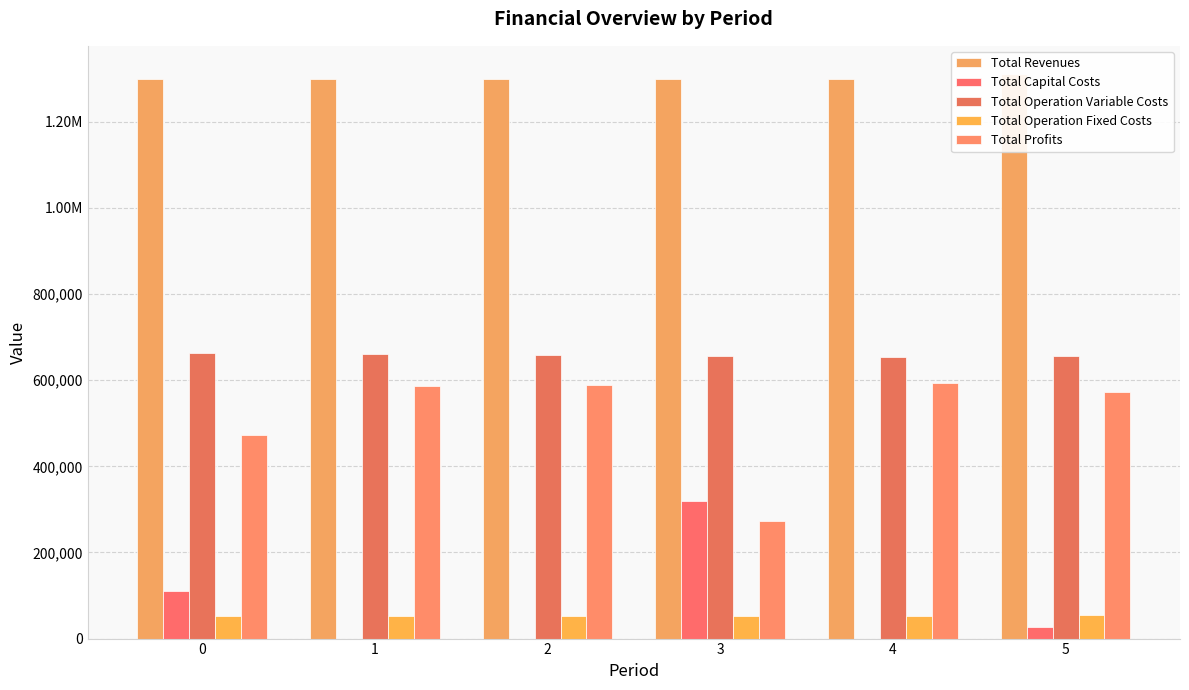

Reading left to right, extract all data points from this chart.

Total Revenues: 0=1300064.0	1=1300064.0	2=1300064.0	3=1300064.0	4=1300064.0	5=1310943.3
Total Capital Costs: 0=111424.0	1=0.0	2=0.0	3=320000.0	4=0.0	5=27200.0
Total Operation Variable Costs: 0=663189.0	1=660787.7	2=658383.1	3=655975.2	4=653564.1	5=656641.5
Total Operation Fixed Costs: 0=52170.1	1=52170.1	2=52170.1	3=52170.1	4=52170.1	5=53935.5
Total Profits: 0=473280.9	1=587106.2	2=589510.8	3=271918.7	4=594329.9	5=573166.2